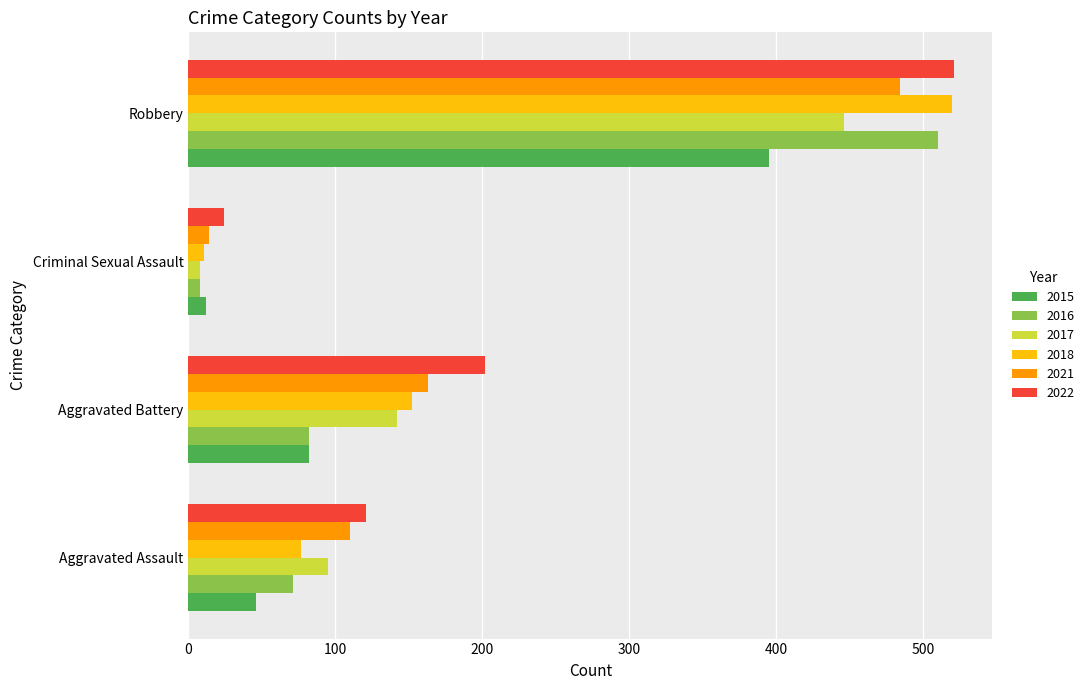

What are all the series names shown in the legend?

2015, 2016, 2017, 2018, 2021, 2022